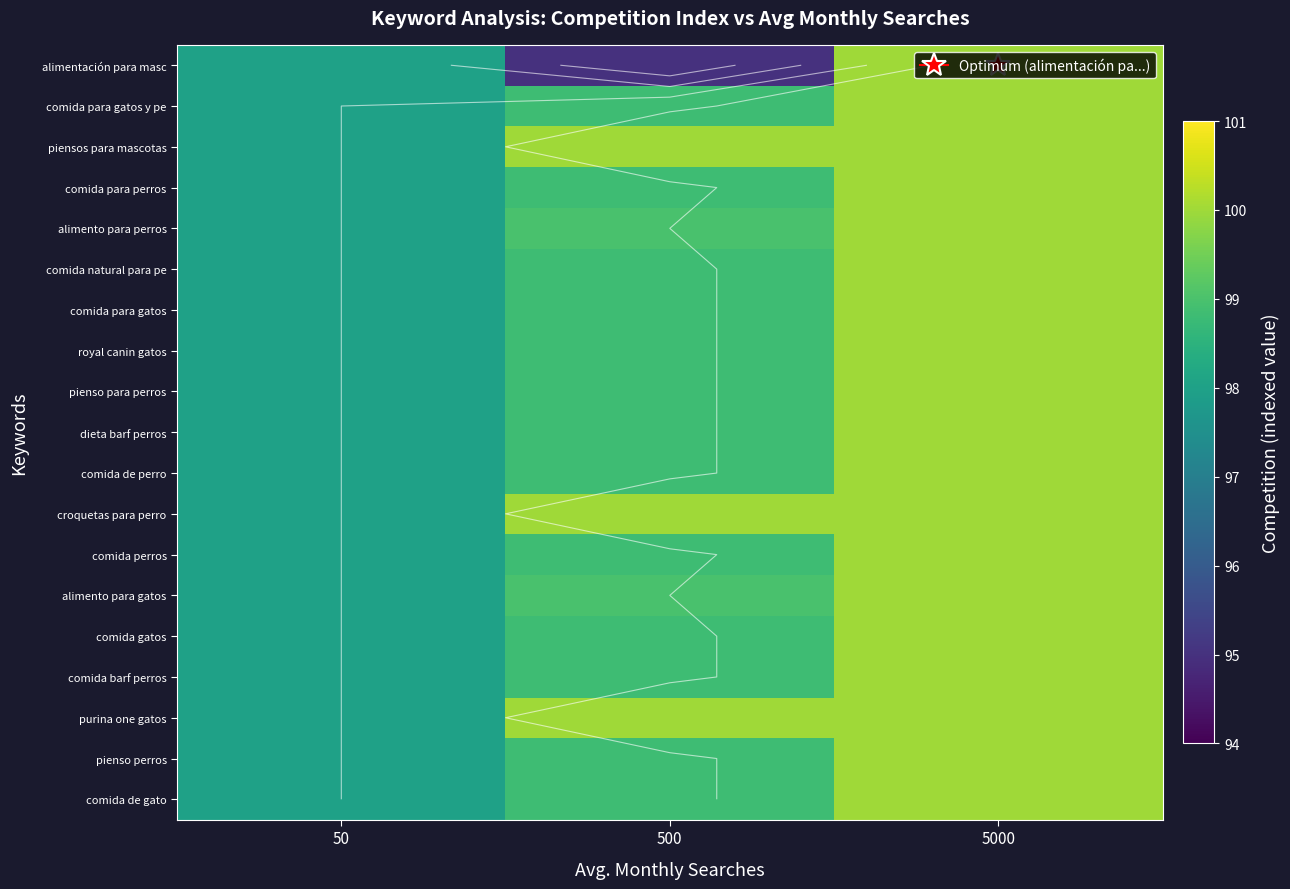

Between 500 and 50, which is larger?

50